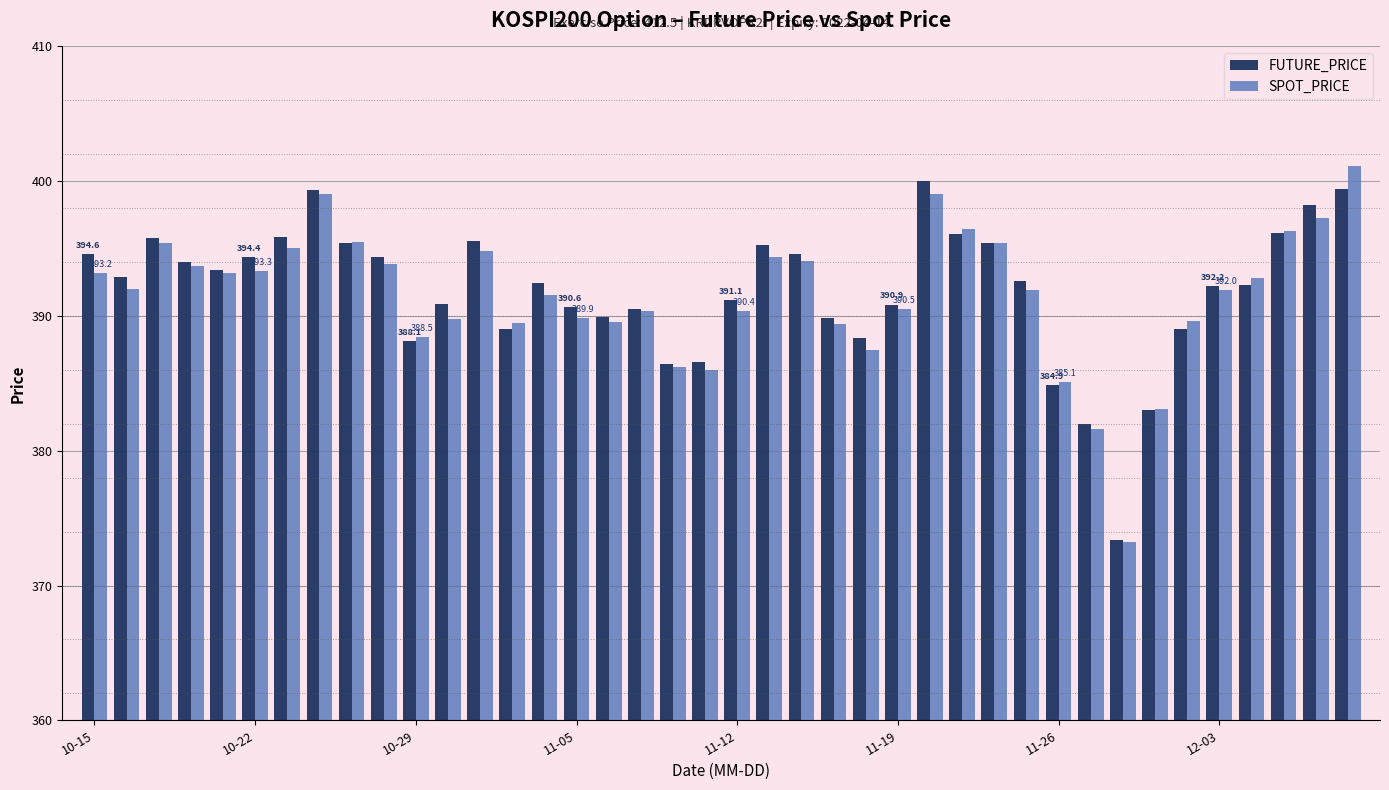

What is the average value of the FUTURE_PRICE series?

391.9